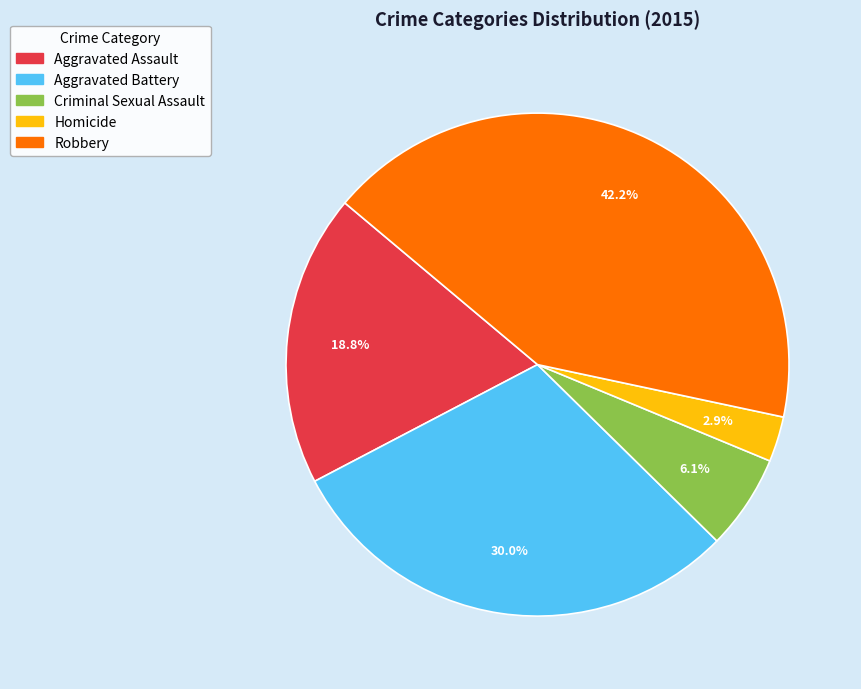

True or false: Aggravated Assault accounts for 19% of the total.

True